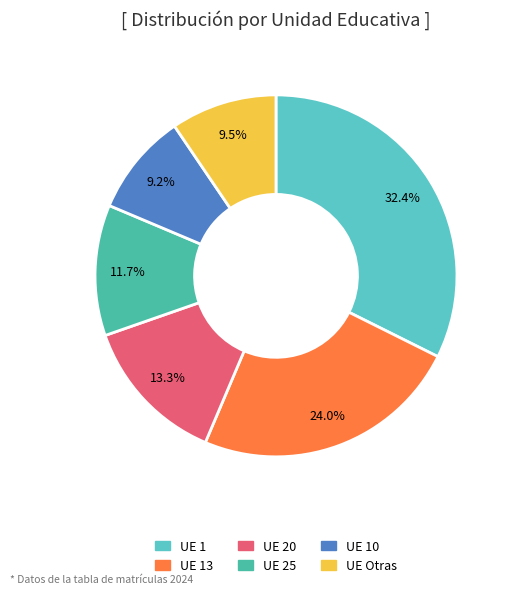

How many segments does this pie chart have?

6